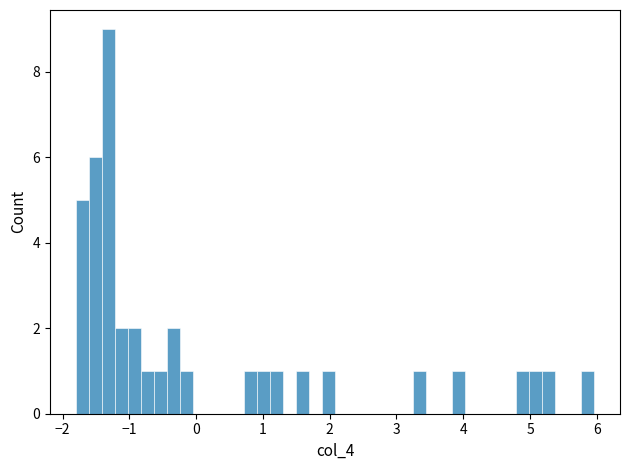

Around what value on the x-axis is the tallest bar? Give the approximate position of its centre, as read against the axis.

-1.3